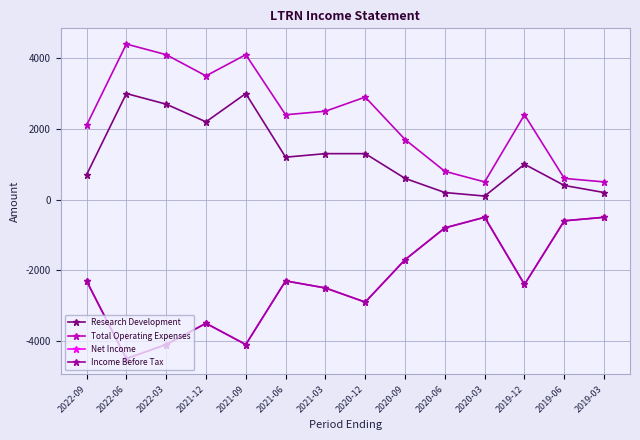

Is this an area chart (filled region under the line)?

No